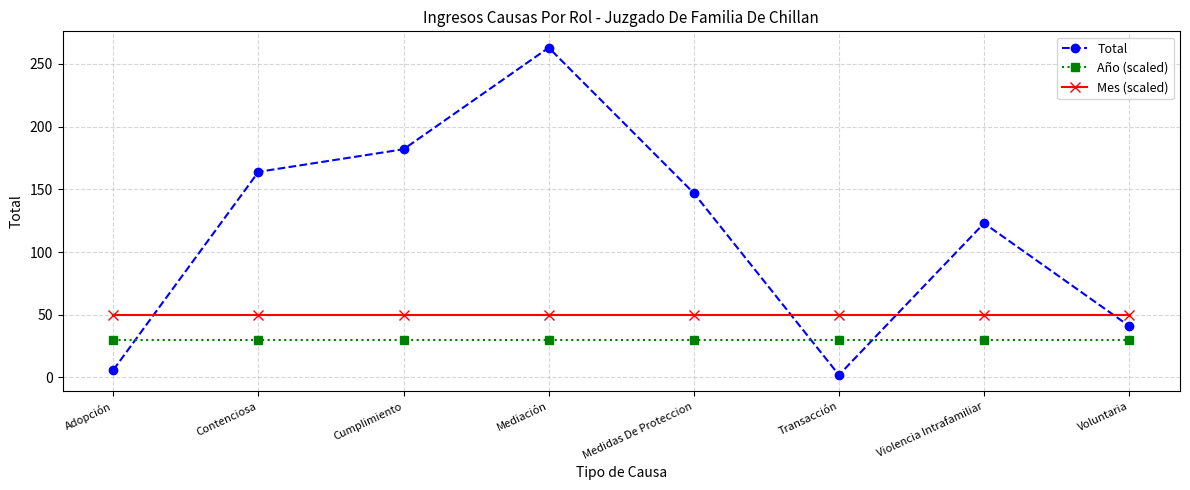

How many distinct data groups are displayed?

3